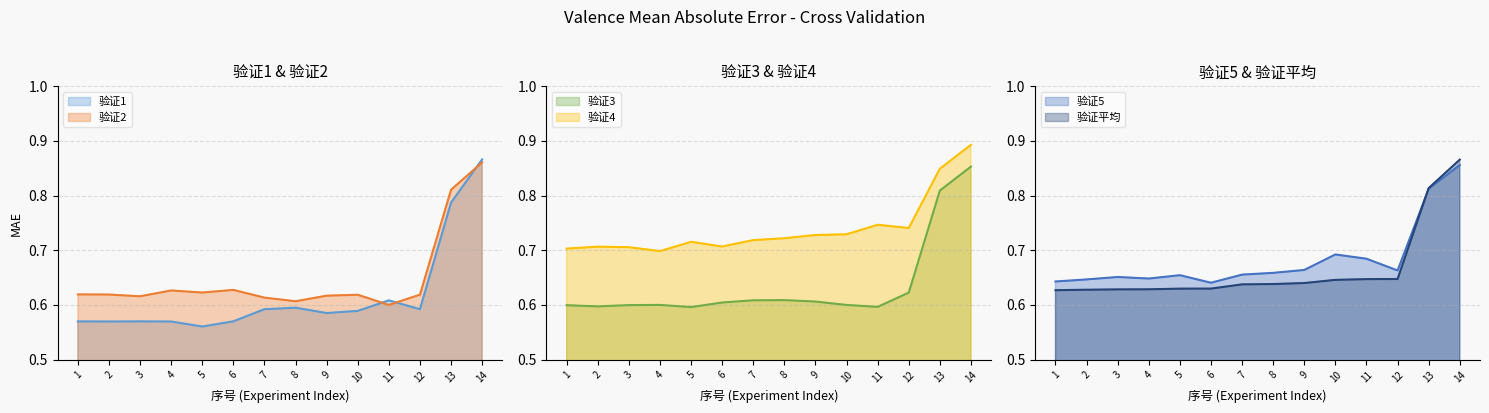

What is the difference between the maximum and second lowest values in the 验证3 series?

0.3